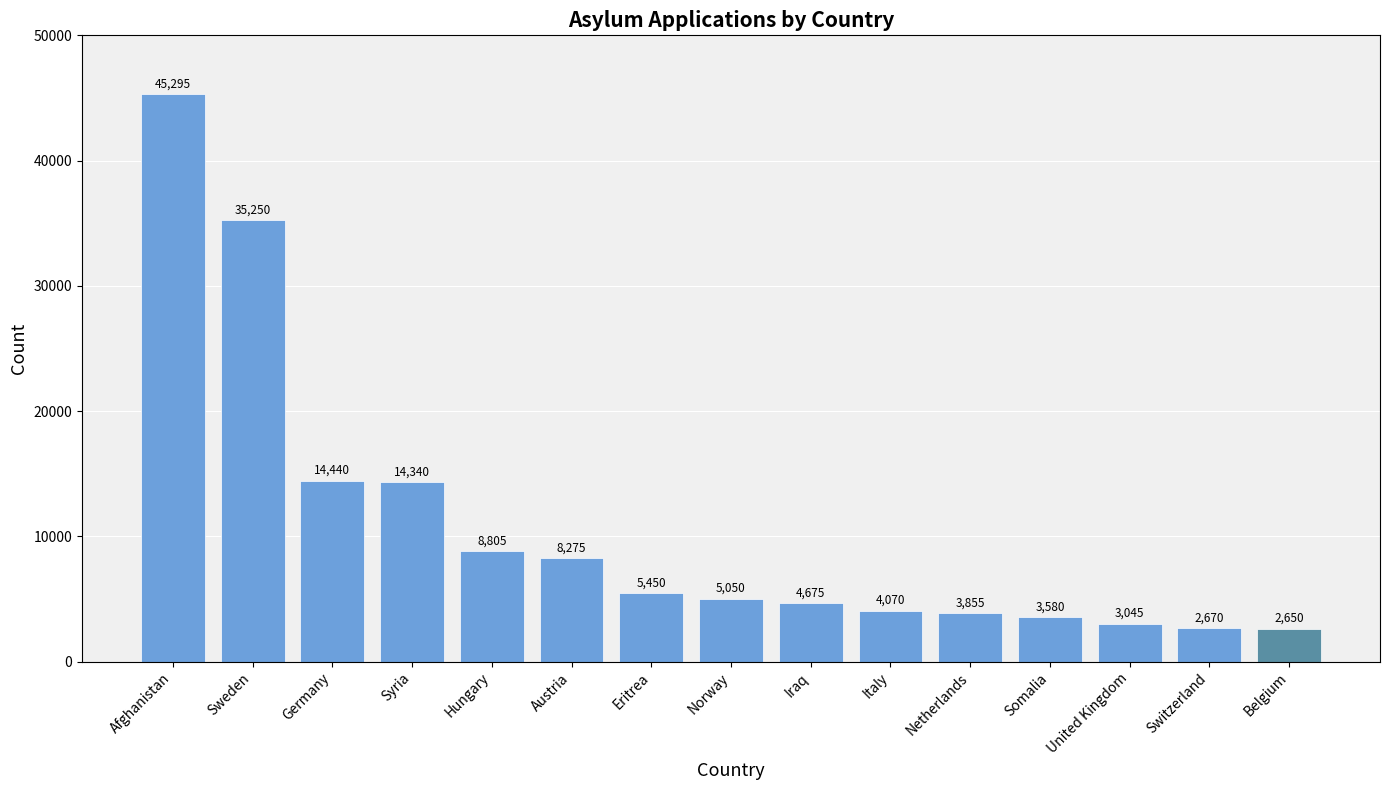

What is the sum of the values at Afghanistan and Switzerland?

47965